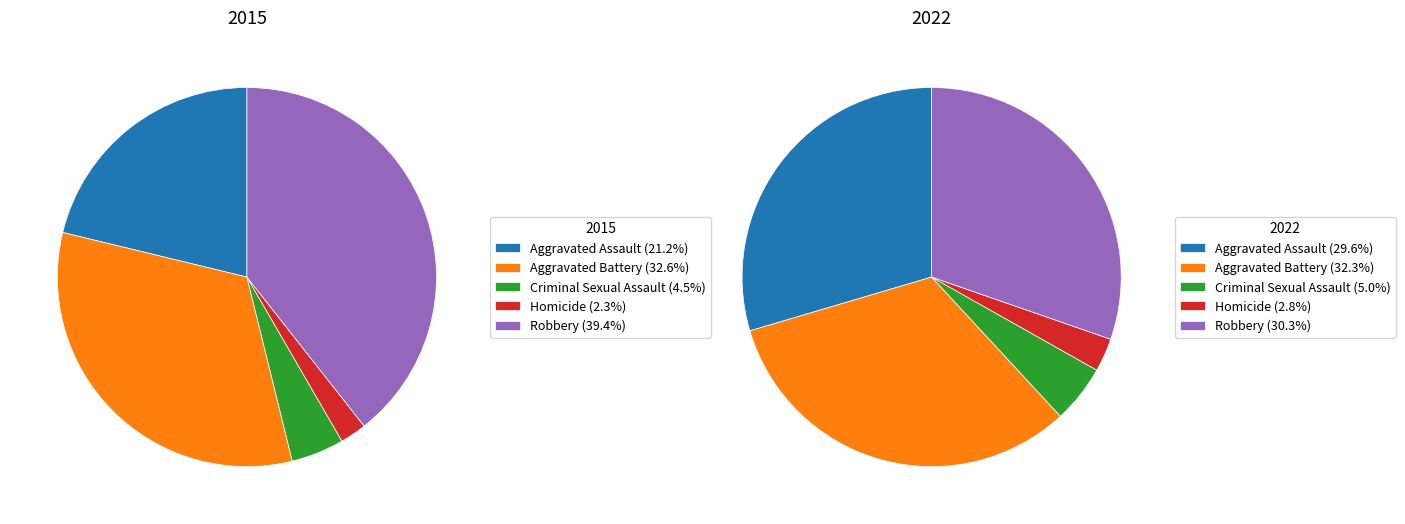

How much of the chart is everything except Criminal Sexual Assault?

95.5%